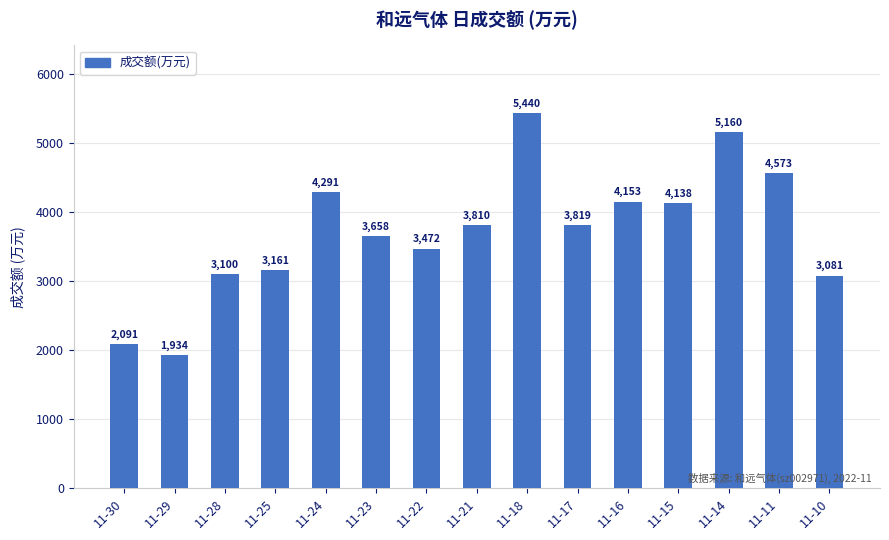

List the labels in order of value, smallest first.

11-29, 11-30, 11-10, 11-28, 11-25, 11-22, 11-23, 11-21, 11-17, 11-15, 11-16, 11-24, 11-11, 11-14, 11-18